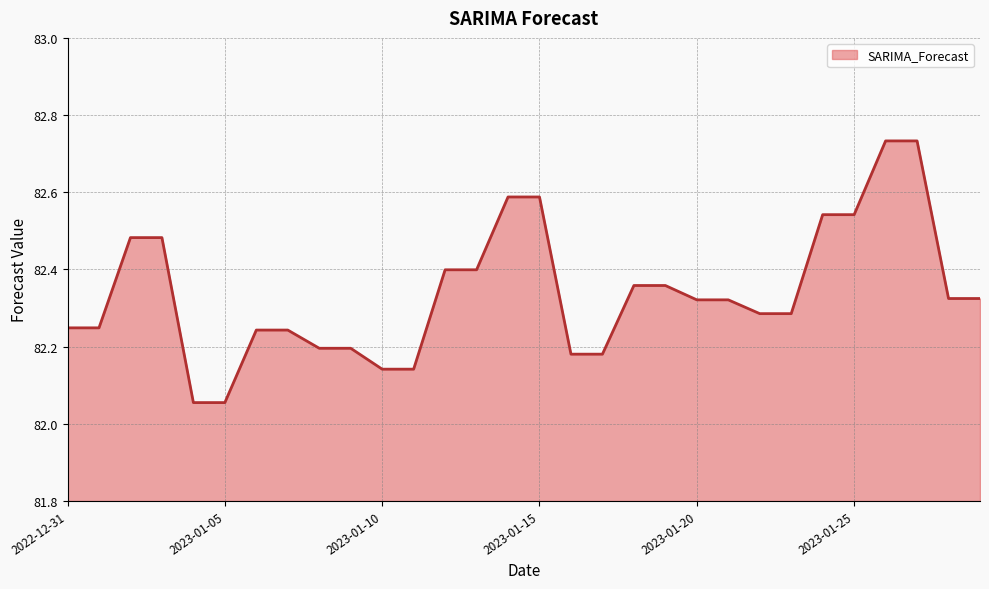

What is the smallest value displayed?

82.1